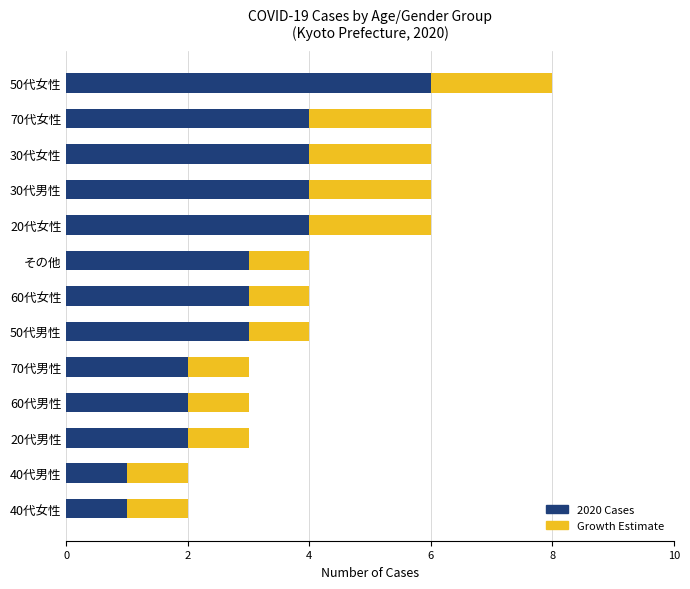

What is the total value across all series at 60代女性?

4